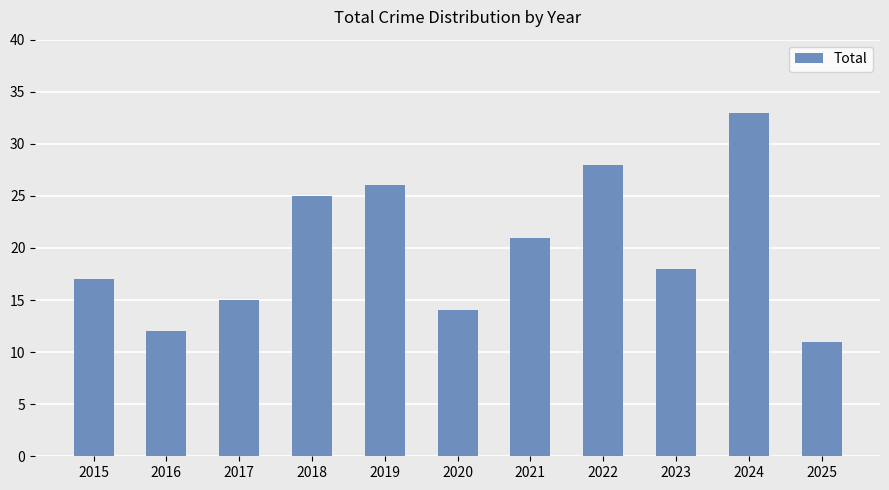

List the labels in order of value, largest first.

2024, 2022, 2019, 2018, 2021, 2023, 2015, 2017, 2020, 2016, 2025